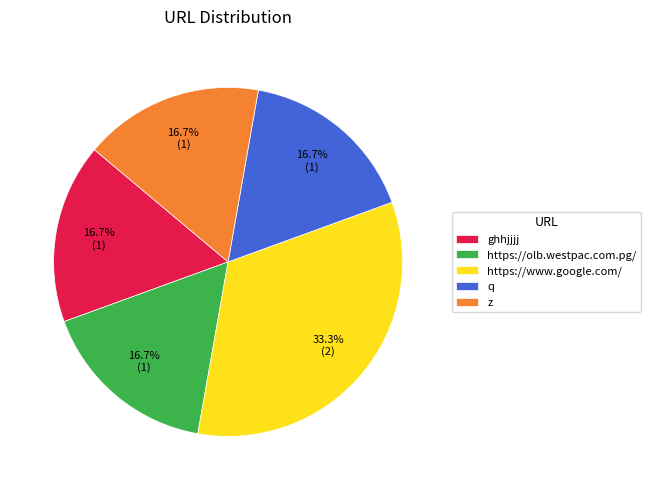

Count the number of slices in the pie.

5